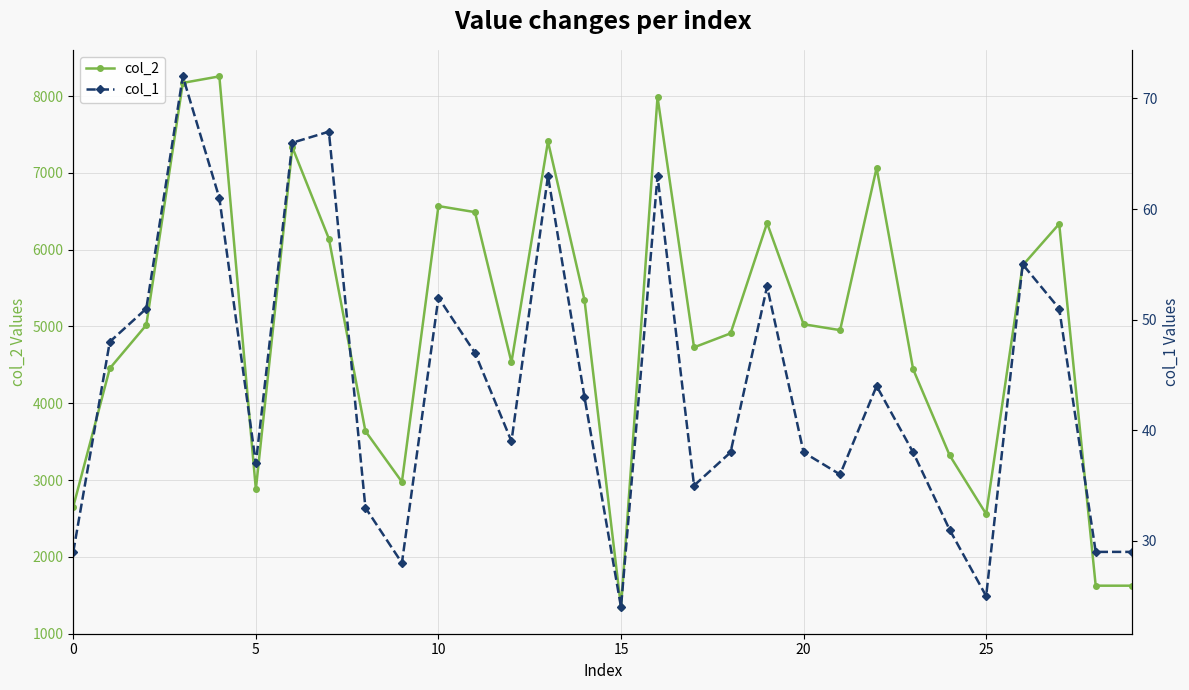

Is it true that col_1 equals 43 at 28?

False